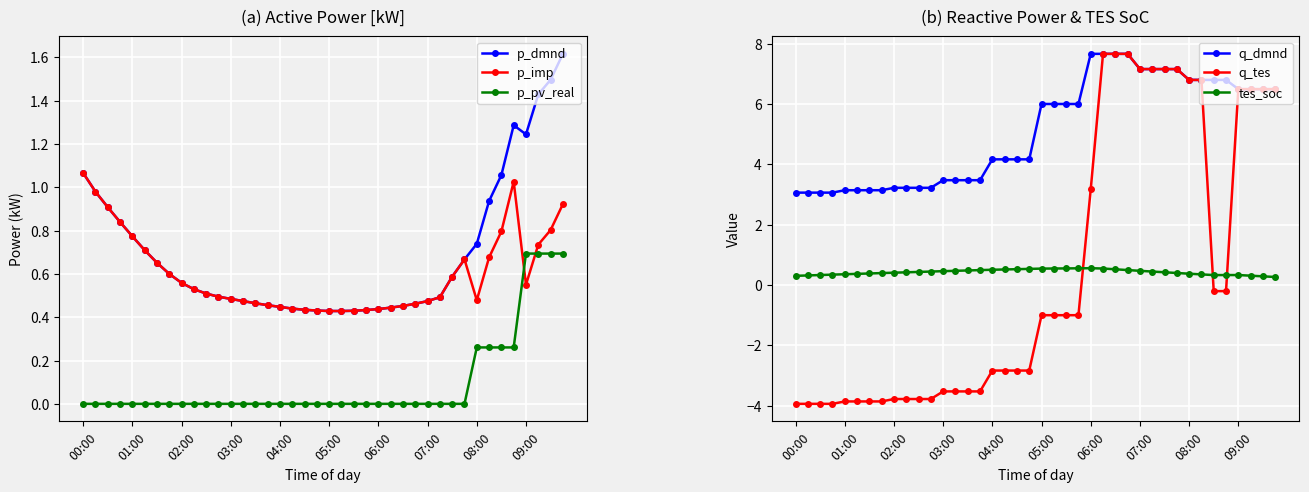

How many times do q_tes and tes_soc cross each other?

3